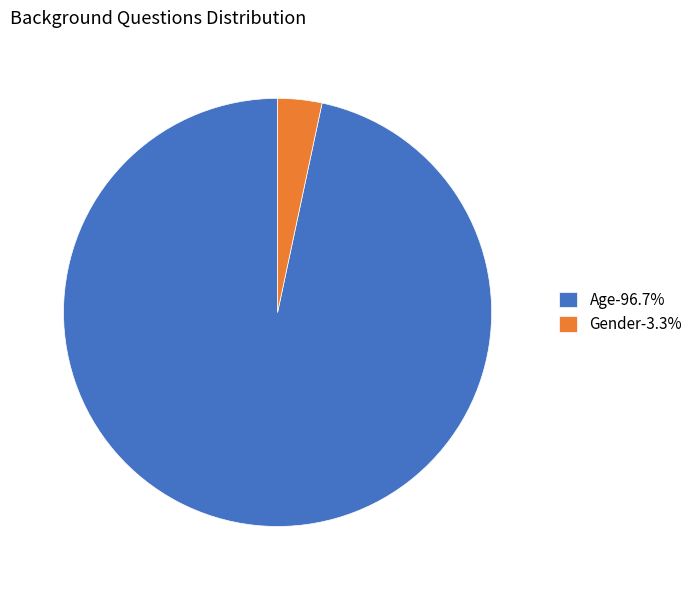

Between Gender and Age, which is larger?

Age